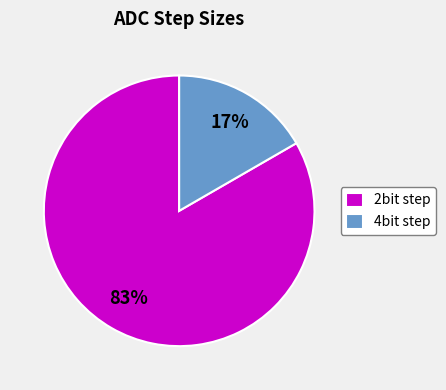

To the nearest percent, what is the combined percentage of 2bit step and 4bit step?

100%